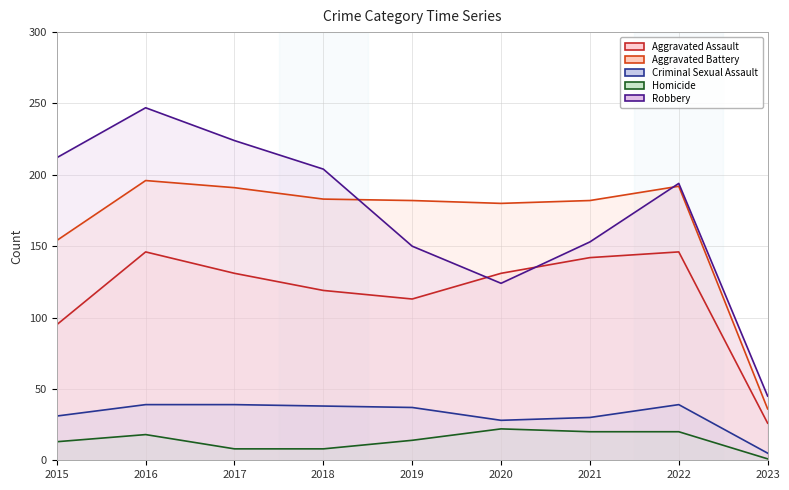

True or false: Aggravated Assault and Homicide intersect in this chart.

False